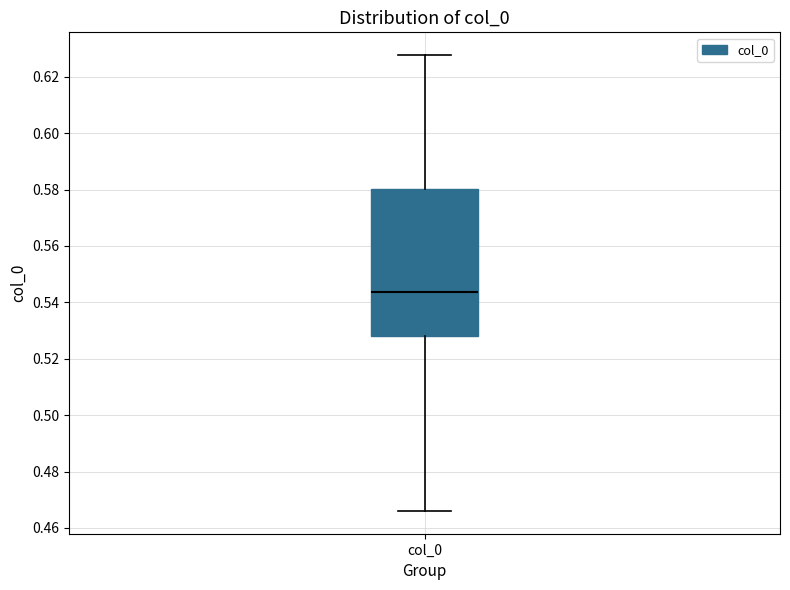

Transcribe this box plot: give where the median line is, the range the box spans, and where the two whiskers end, as read against the y-axis. The values are not printed on the chart, so give them approximately, as read against the axis.

median 0.544, box 0.528 to 0.580, whiskers 0.466 to 0.628